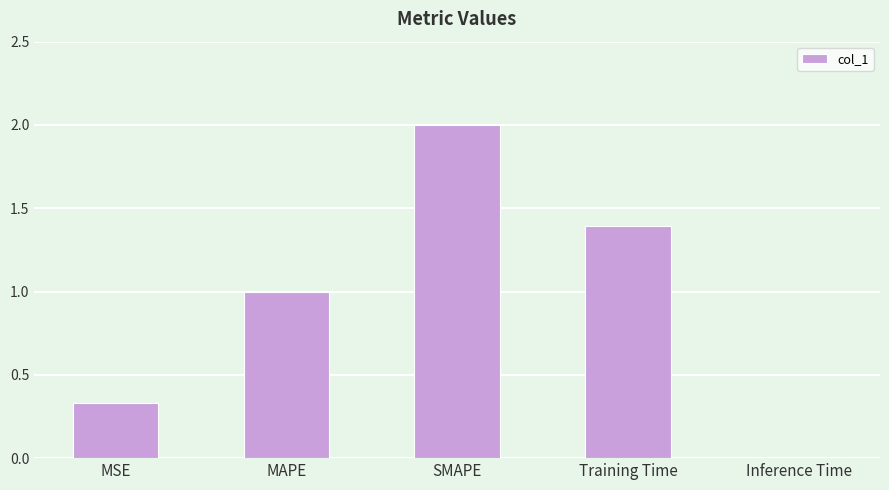

The value at MSE is 0.6. True or false?

False